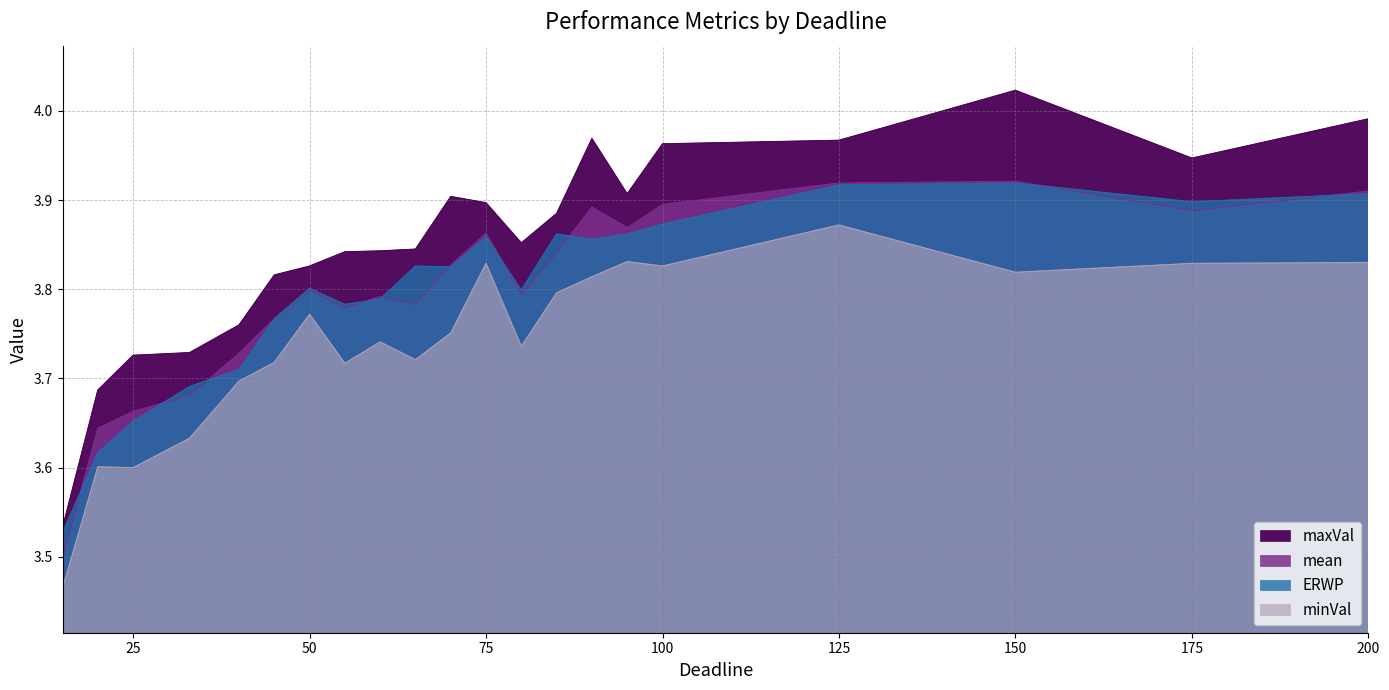

How many series are shown in this chart?

4